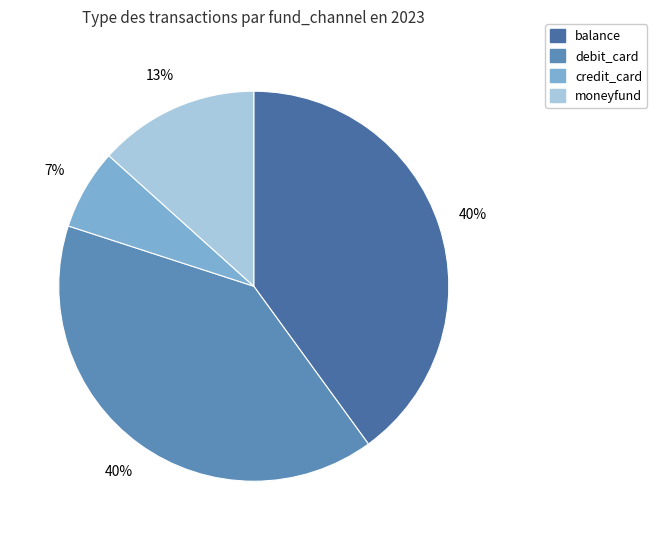

Which has a higher value, balance or moneyfund?

balance